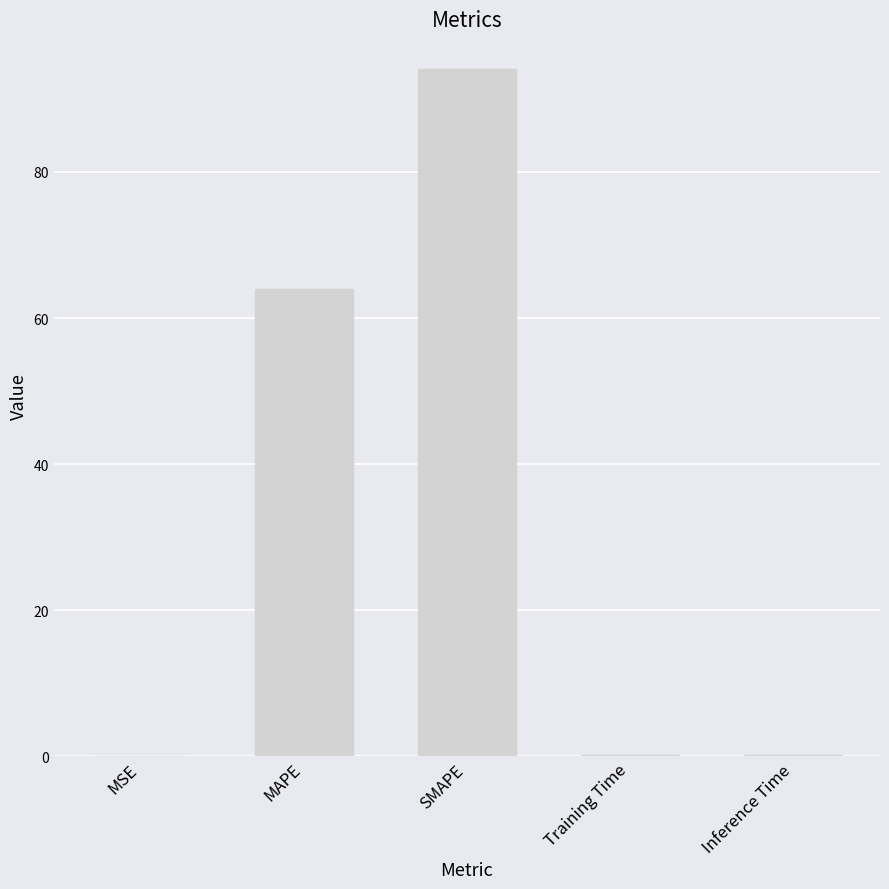

What is the change in value from SMAPE to Training Time?

-93.9